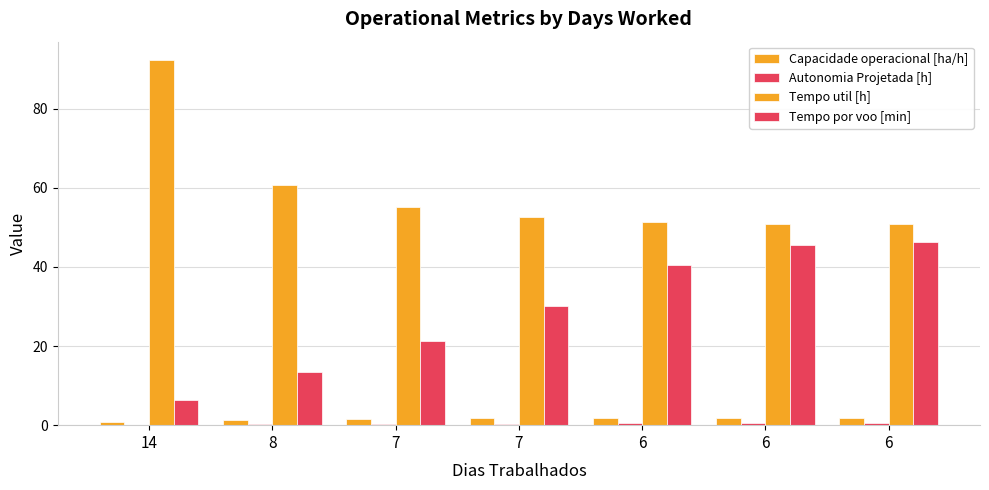

At how many categories does at least one series exceed 27?

7